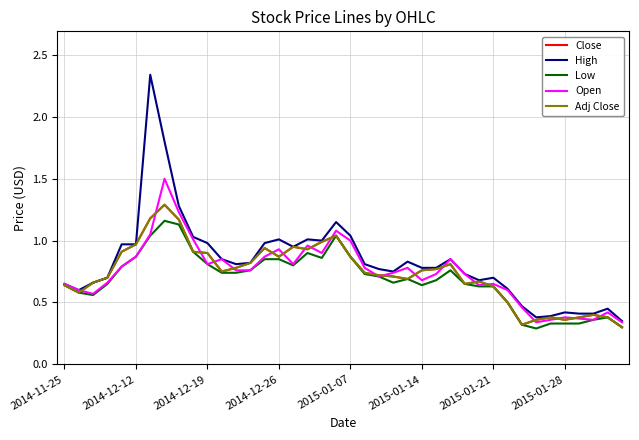

Reading left to right, list all the values displayed in this chart.

Close: 0.6	0.6	0.7	0.7	0.9	1.0	1.2	1.3	1.2	0.9	0.9	0.8	0.8	0.8	0.9	0.9	0.9	0.9	1.0	1.0	0.9	0.7	0.7	0.7	0.7	0.8	0.8	0.8	0.7	0.7	0.6	0.5	0.3	0.4	0.4	0.4	0.4	0.4	0.4	0.3
High: 0.7	0.6	0.7	0.7	1.0	1.0	2.3	1.8	1.3	1.0	1.0	0.8	0.8	0.8	1.0	1.0	0.9	1.0	1.0	1.1	1.0	0.8	0.8	0.8	0.8	0.8	0.8	0.8	0.7	0.7	0.7	0.6	0.5	0.4	0.4	0.4	0.4	0.4	0.5	0.3
Low: 0.6	0.6	0.6	0.7	0.8	0.9	1.0	1.2	1.1	0.9	0.8	0.7	0.7	0.8	0.8	0.8	0.8	0.9	0.9	1.0	0.9	0.7	0.7	0.7	0.7	0.6	0.7	0.8	0.7	0.6	0.6	0.5	0.3	0.3	0.3	0.3	0.3	0.4	0.4	0.3
Open: 0.7	0.6	0.6	0.7	0.8	0.9	1.1	1.5	1.2	1.0	0.8	0.8	0.8	0.8	0.9	0.9	0.8	1.0	0.9	1.1	1.0	0.8	0.7	0.7	0.8	0.7	0.7	0.8	0.7	0.6	0.7	0.6	0.5	0.3	0.4	0.4	0.4	0.4	0.4	0.3
Adj Close: 0.6	0.6	0.7	0.7	0.9	1.0	1.2	1.3	1.2	0.9	0.9	0.8	0.8	0.8	0.9	0.9	0.9	0.9	1.0	1.0	0.9	0.7	0.7	0.7	0.7	0.8	0.8	0.8	0.7	0.7	0.6	0.5	0.3	0.4	0.4	0.4	0.4	0.4	0.4	0.3